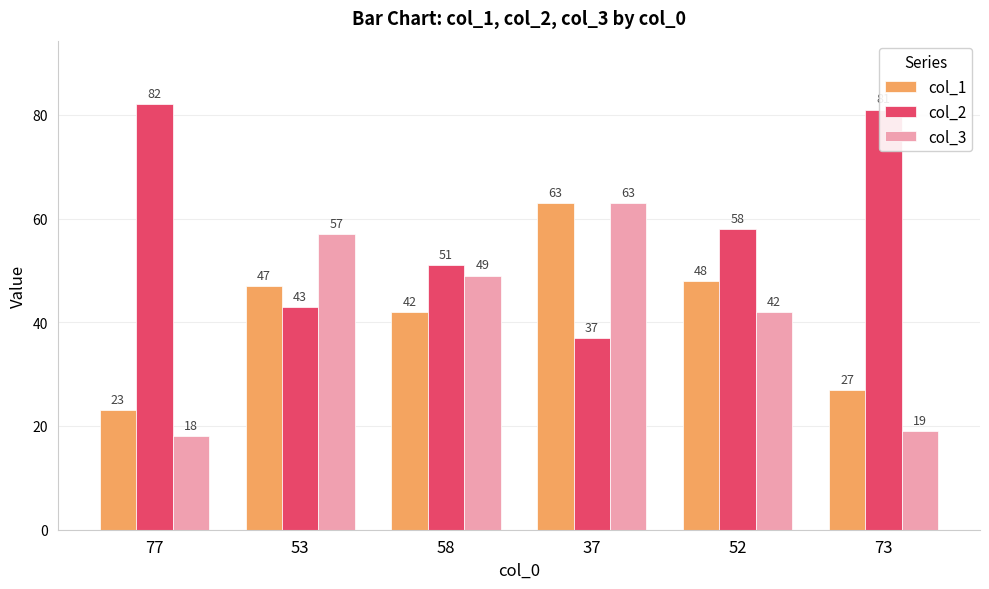

Reading right to left, list all the values displayed in this chart.

col_1: 73=27	52=48	37=63	58=42	53=47	77=23
col_2: 73=81	52=58	37=37	58=51	53=43	77=82
col_3: 73=19	52=42	37=63	58=49	53=57	77=18